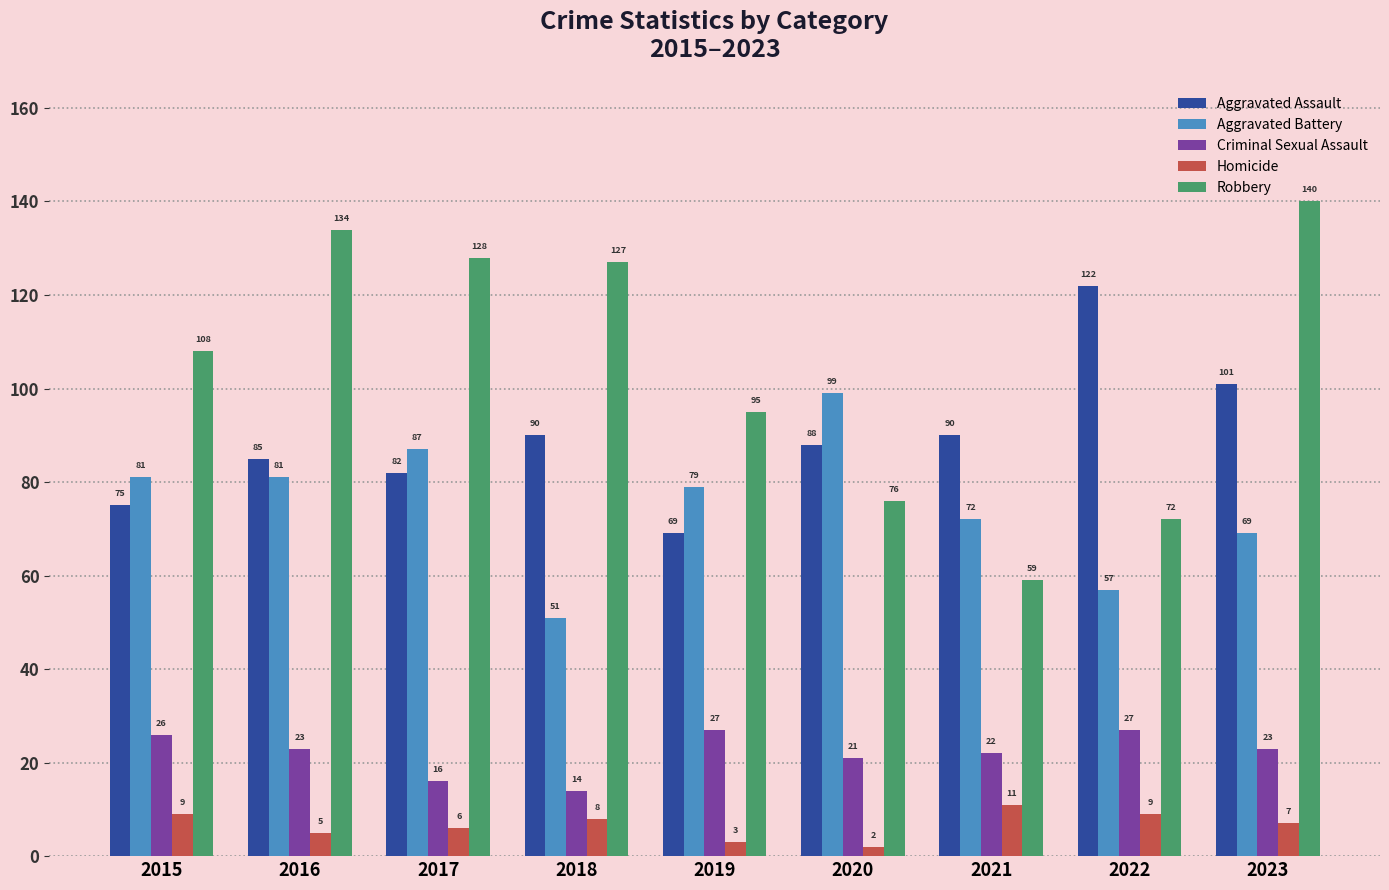

What are all the series names shown in the legend?

Aggravated Assault, Aggravated Battery, Criminal Sexual Assault, Homicide, Robbery